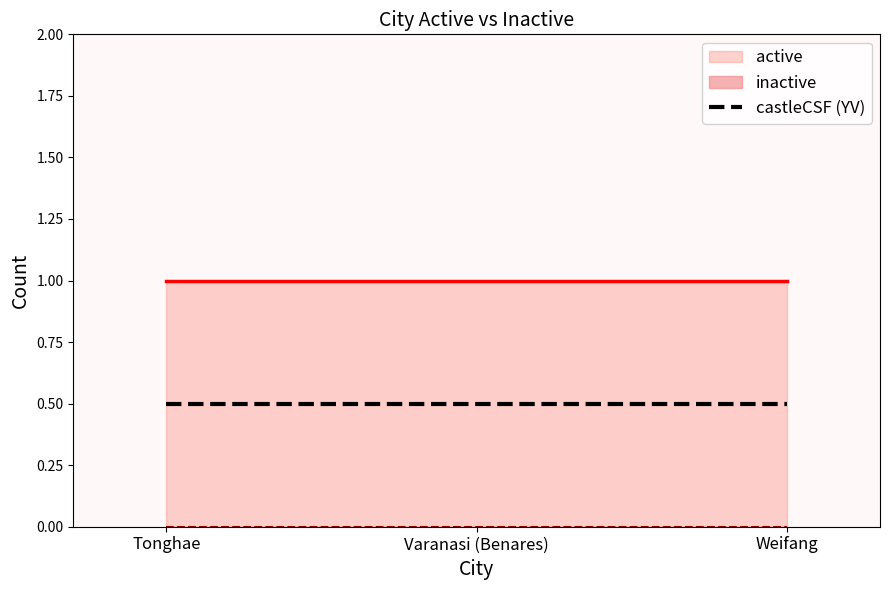

Reading left to right, list all the values displayed in this chart.

active: 1	1	1
inactive: 0	0	0